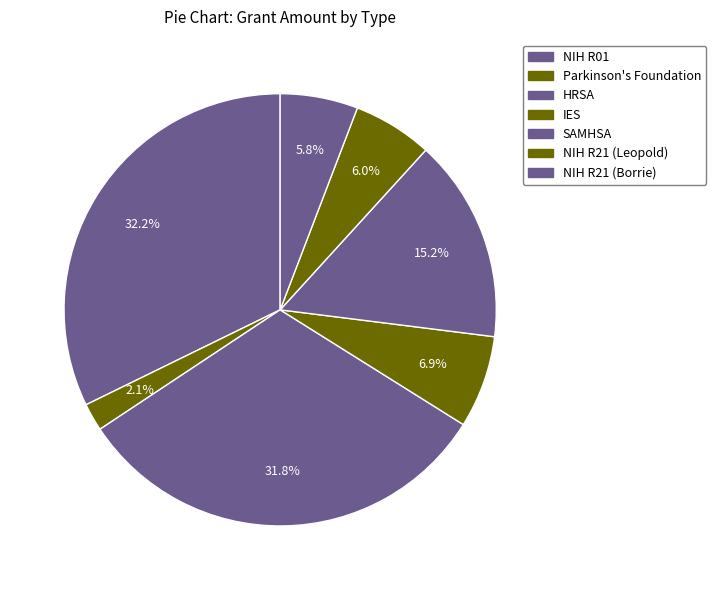

Count the number of slices in the pie.

7